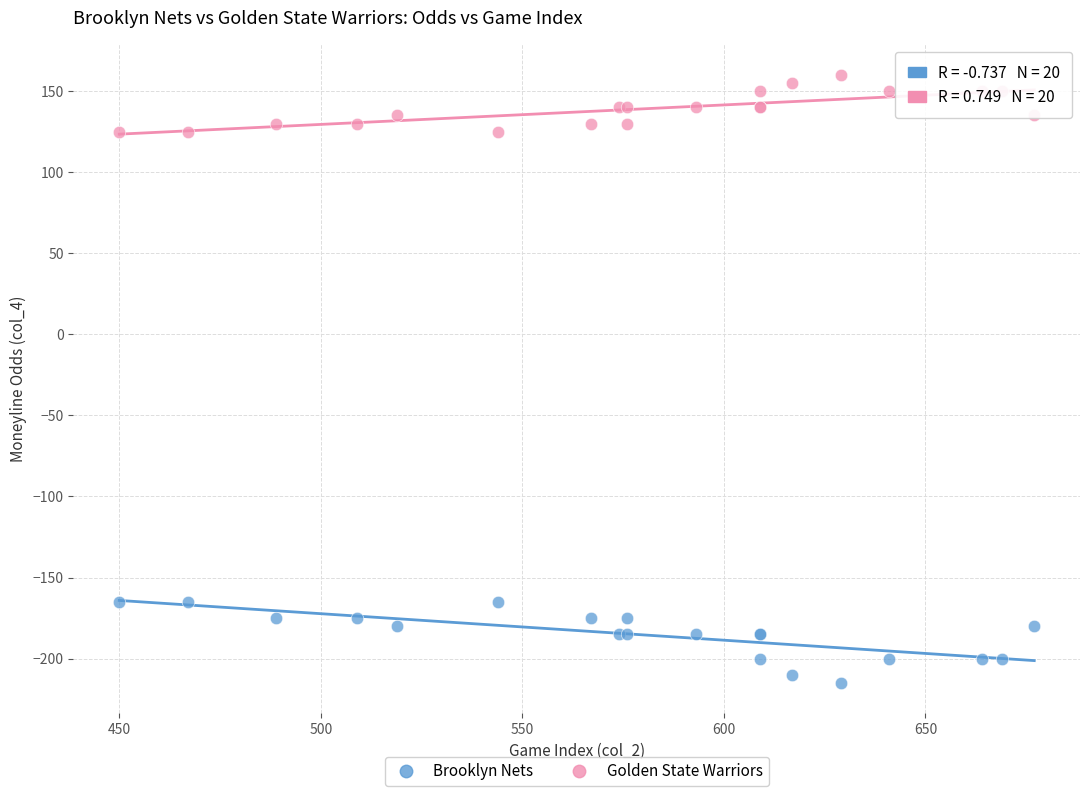

What is the X range (max minus min) for the scatter plot?

227